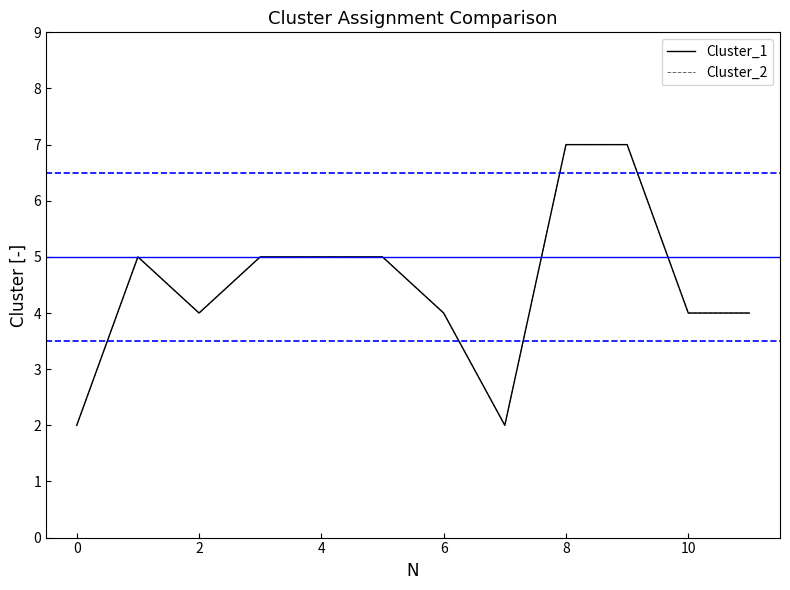

Does the chart display data point markers on the line(s)?

No